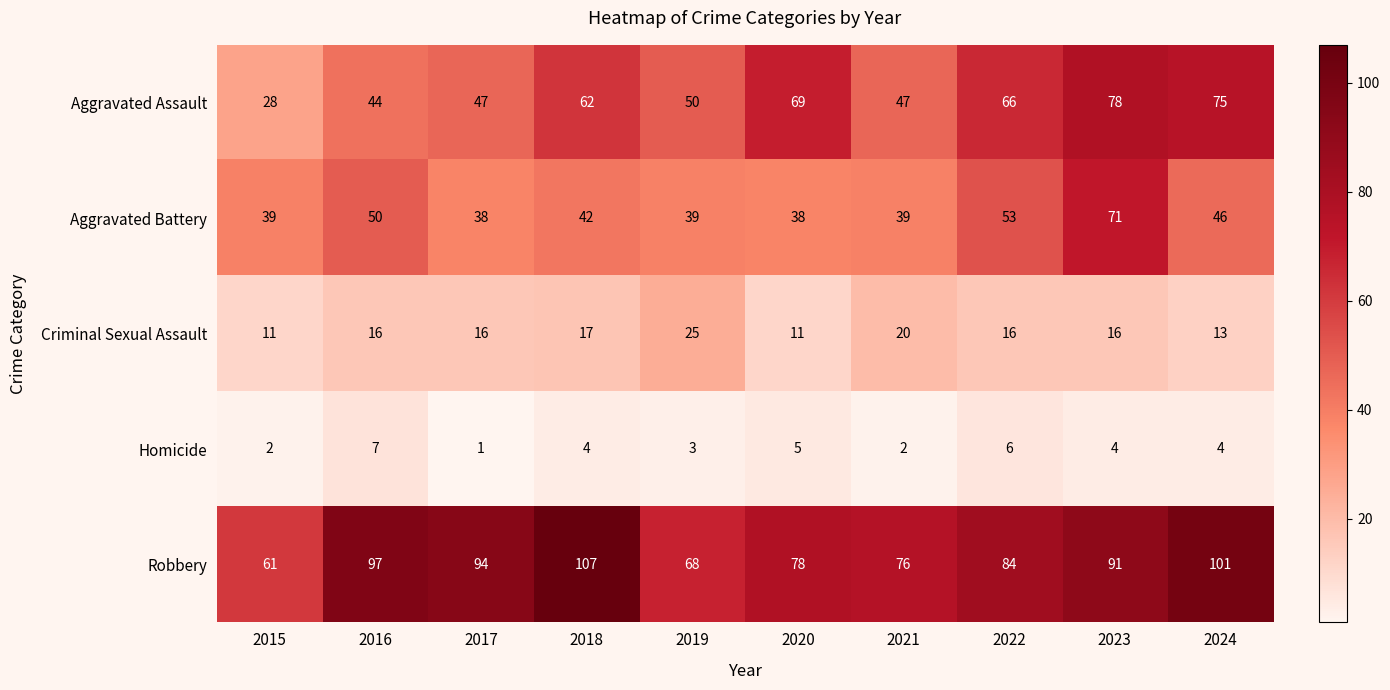

Between 2017 and 2023, which series saw the biggest shift?

Aggravated Battery